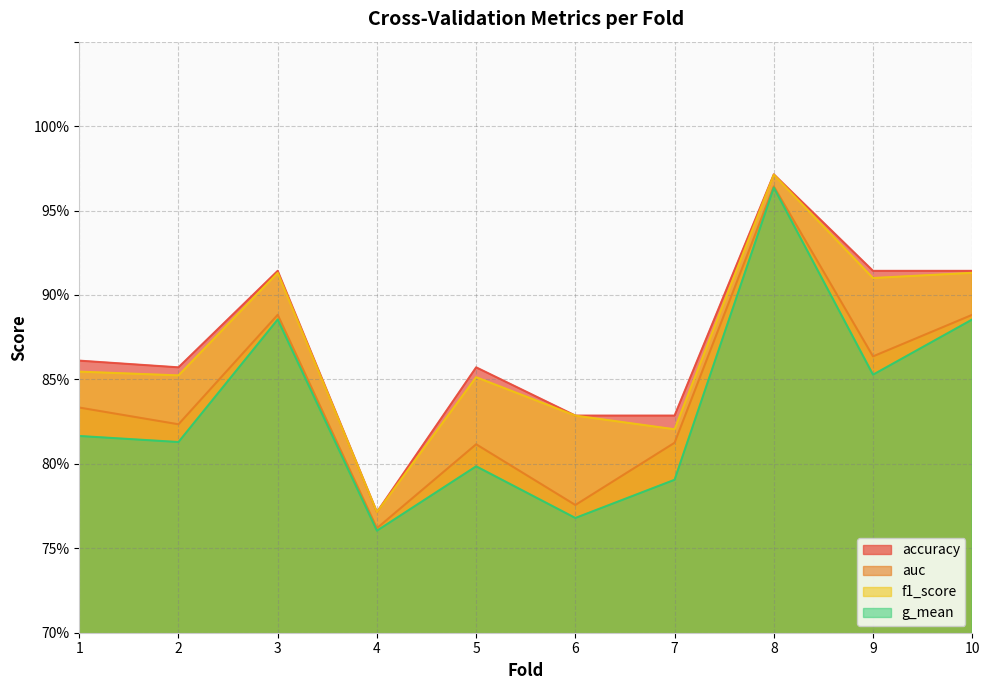

What is the value of the accuracy point at the 9th from the left?

0.9